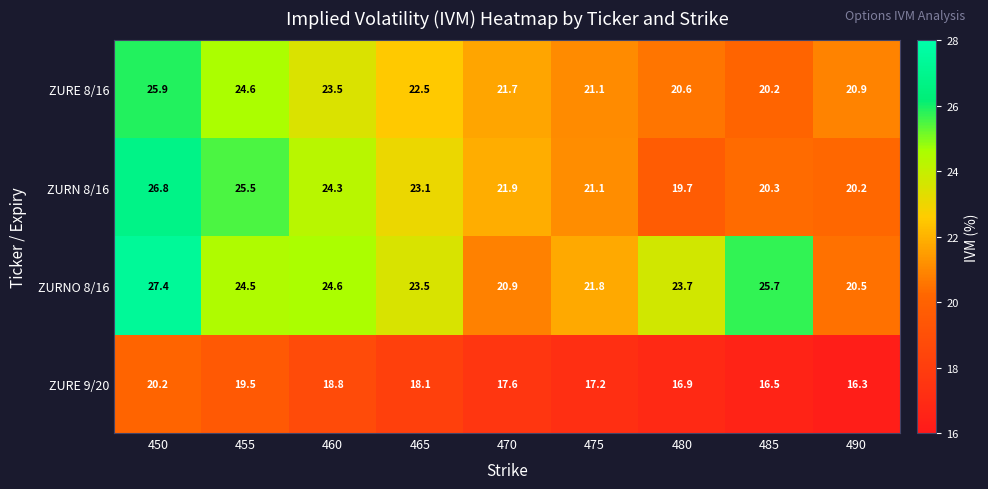

The value of ZURNO 8/16 at 450 is 44.7. True or false?

False